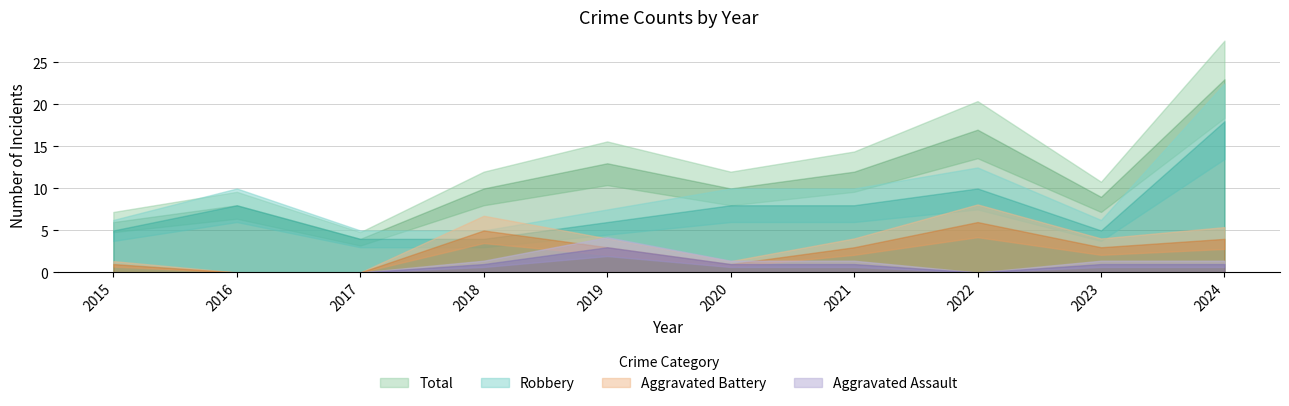

The Aggravated Battery series shows 3 at 2016. True or false?

False